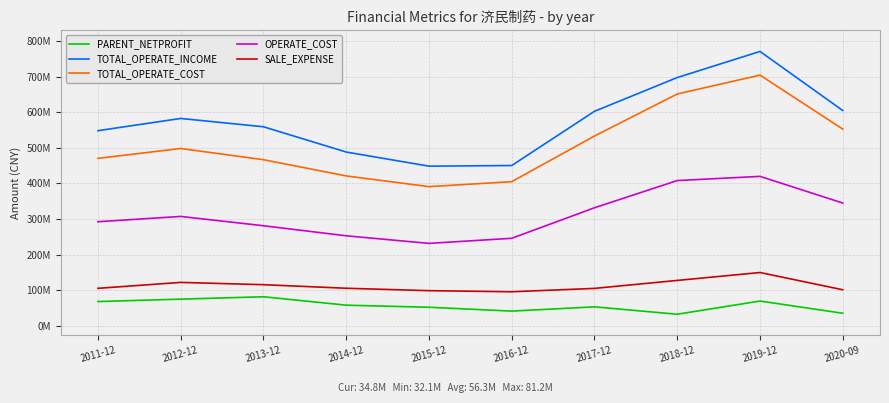

Does the chart have visible grid lines?

Yes